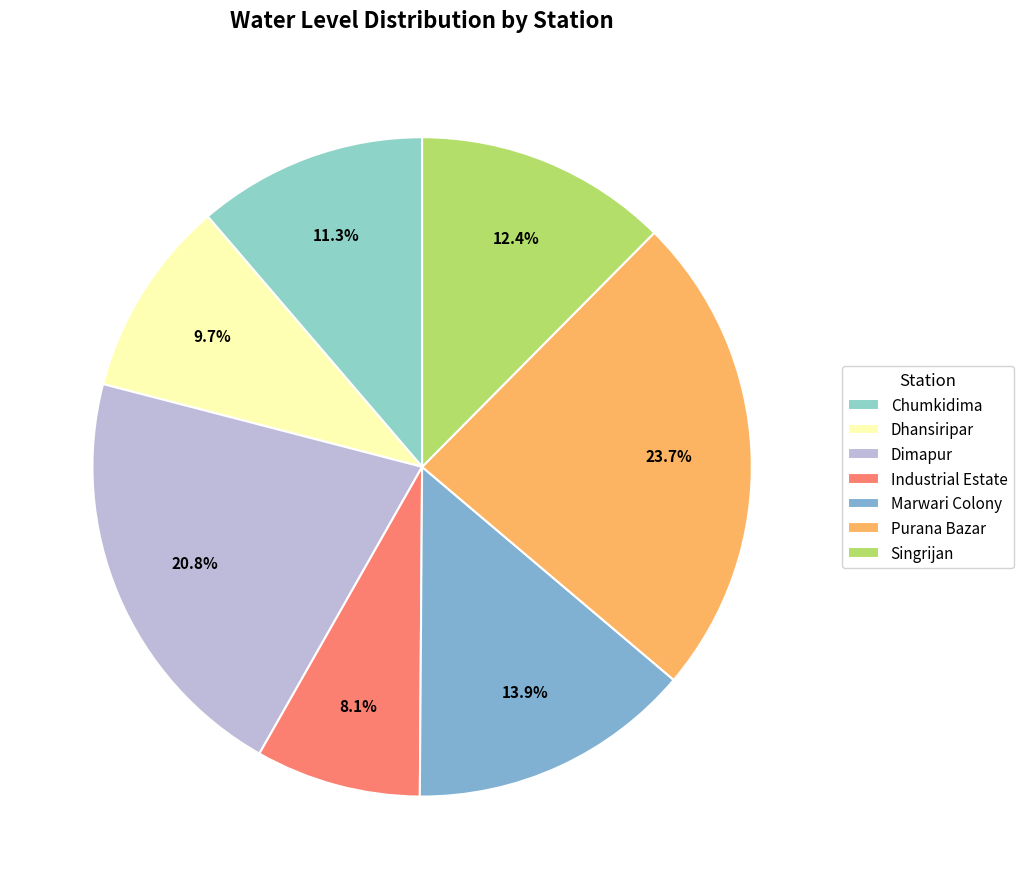

Rank the categories by value from lowest to highest.

Industrial Estate, Dhansiripar, Chumkidima, Singrijan, Marwari Colony, Dimapur, Purana Bazar